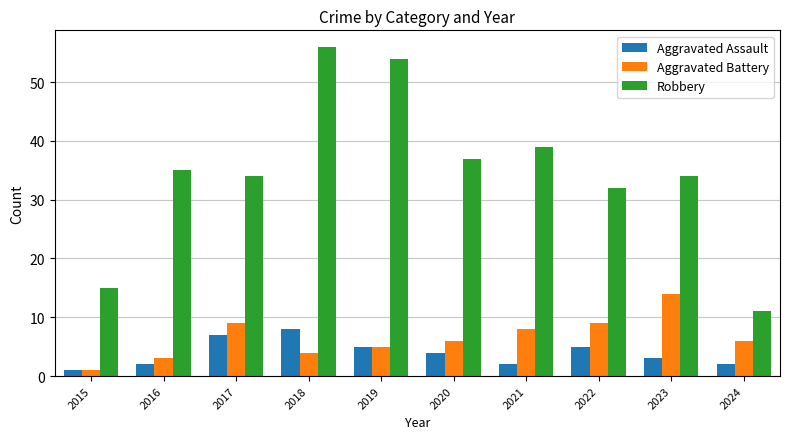

Reading left to right, what are all the values shown in this chart?

Aggravated Assault: 2015=1	2016=2	2017=7	2018=8	2019=5	2020=4	2021=2	2022=5	2023=3	2024=2
Aggravated Battery: 2015=1	2016=3	2017=9	2018=4	2019=5	2020=6	2021=8	2022=9	2023=14	2024=6
Robbery: 2015=15	2016=35	2017=34	2018=56	2019=54	2020=37	2021=39	2022=32	2023=34	2024=11